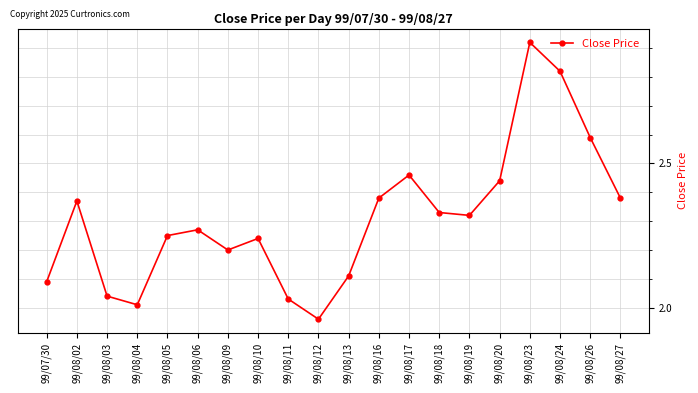

The chart shows a value of 1.3 at 99/08/27. True or false?

False